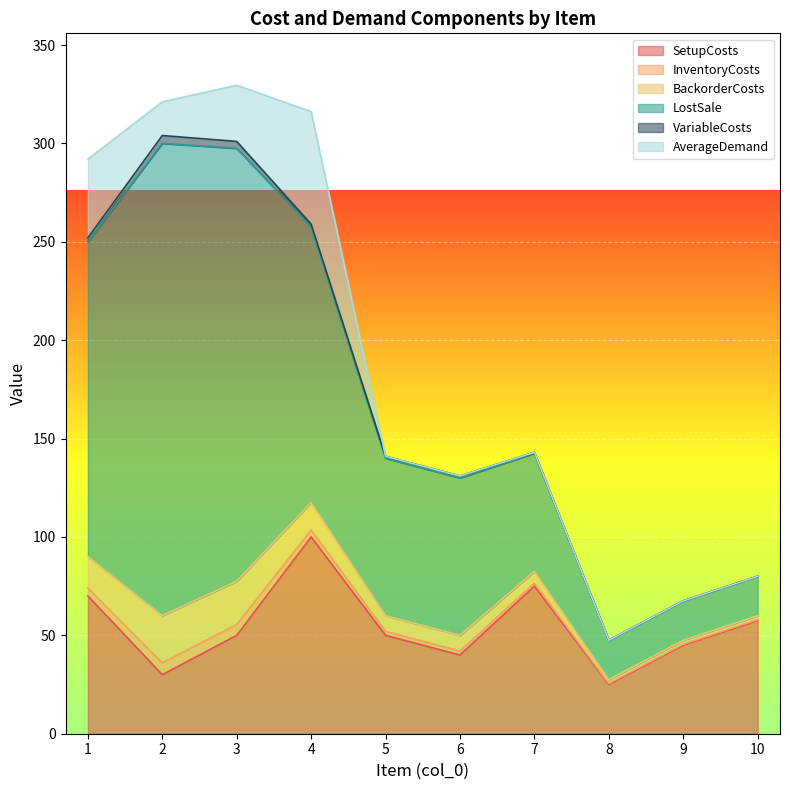

At which category does LostSale reach its first local peak?

2